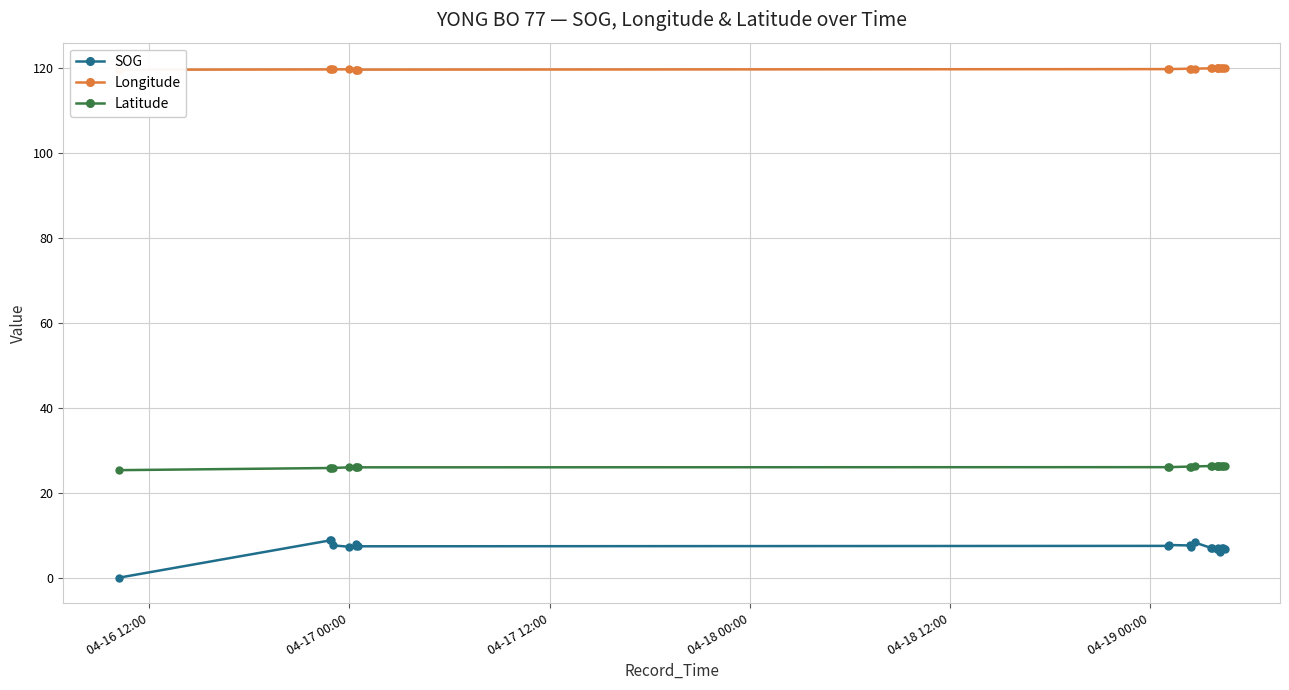

What is the maximum value for SOG?

8.9